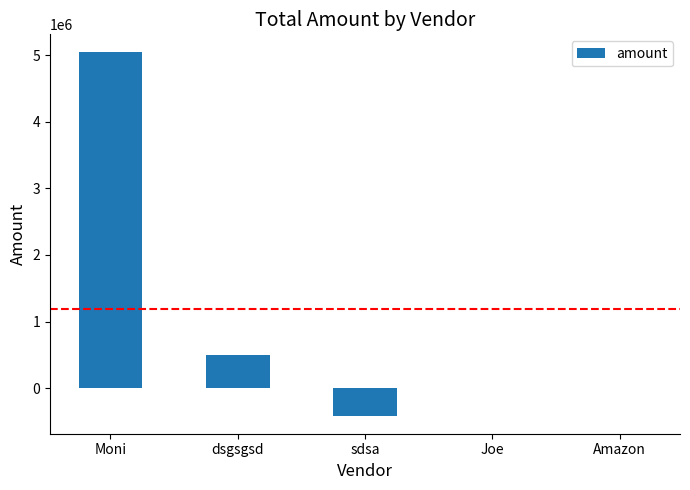

What is the sum of all values?

5128843.5